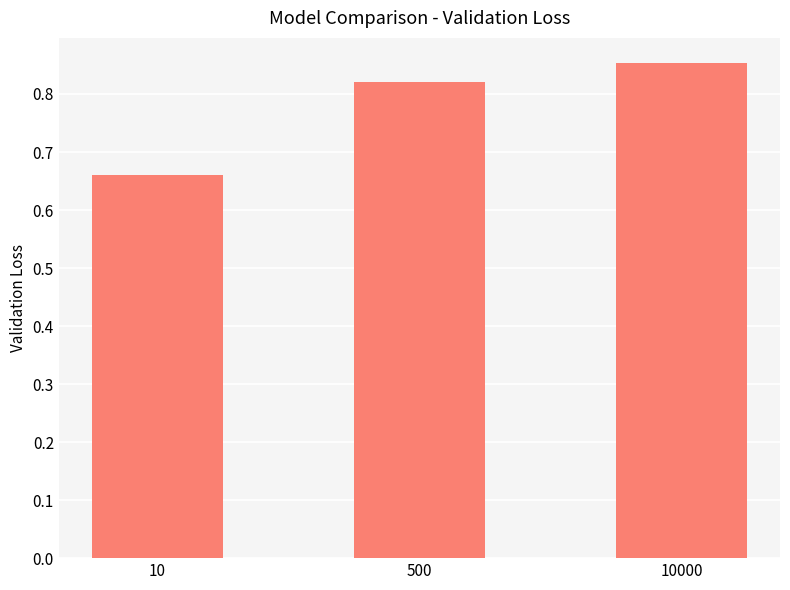

At which category does the chart reach its minimum across all series?

10